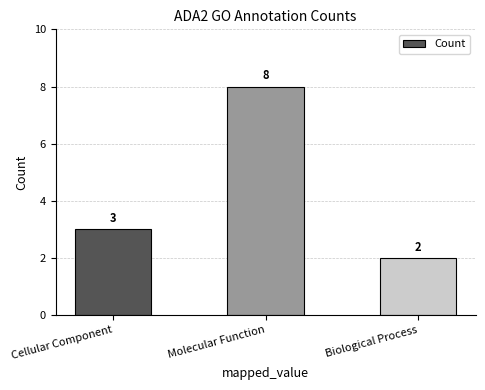

Reading left to right, list all the values displayed in this chart.

Cellular Component=3	Molecular Function=8	Biological Process=2